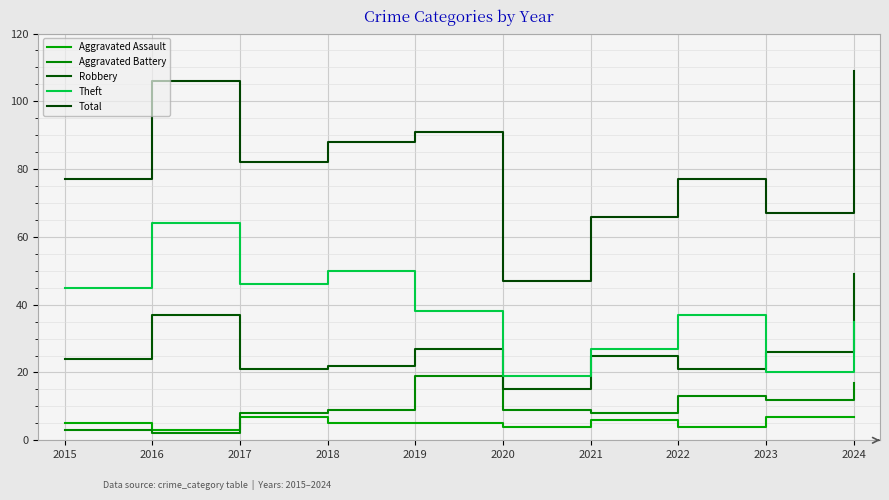

At which label does Total reach its minimum?

2020